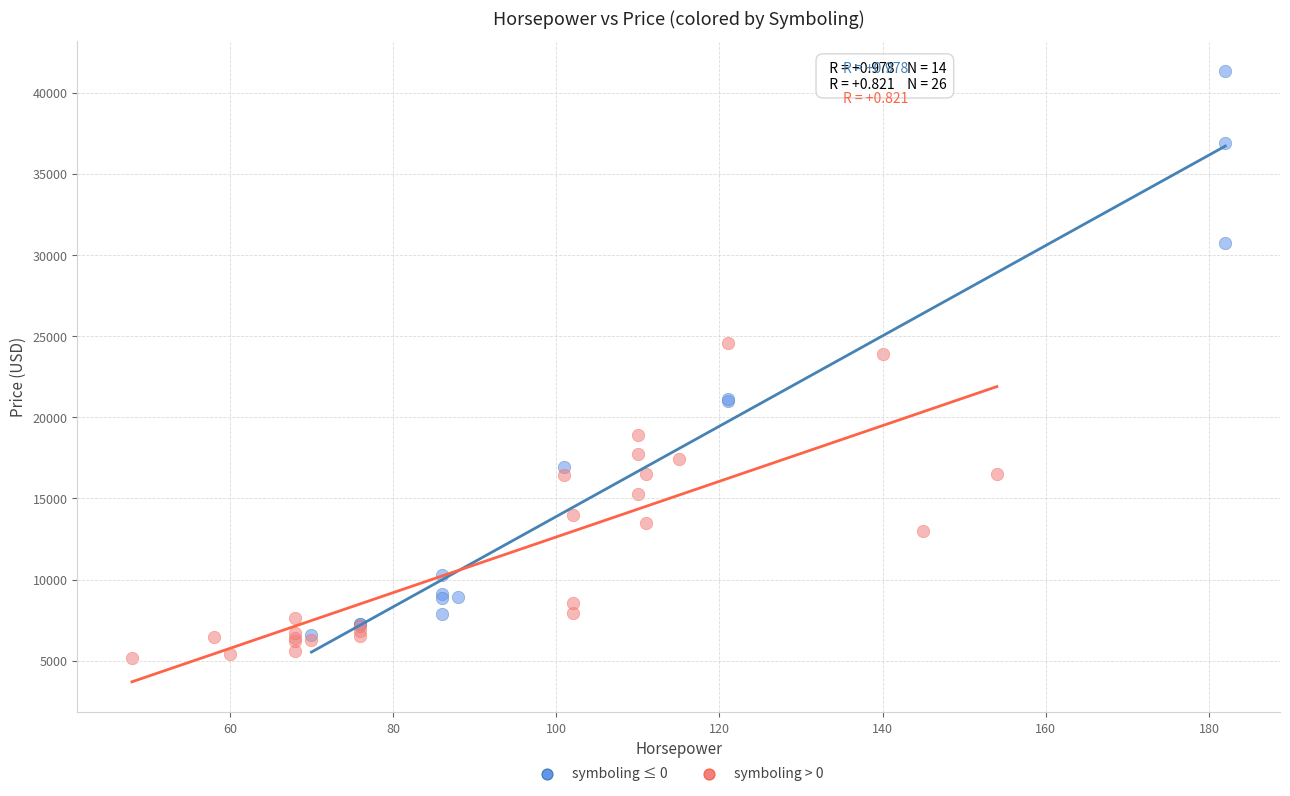

Which series has the widest spread of Y values?

symboling ≤ 0